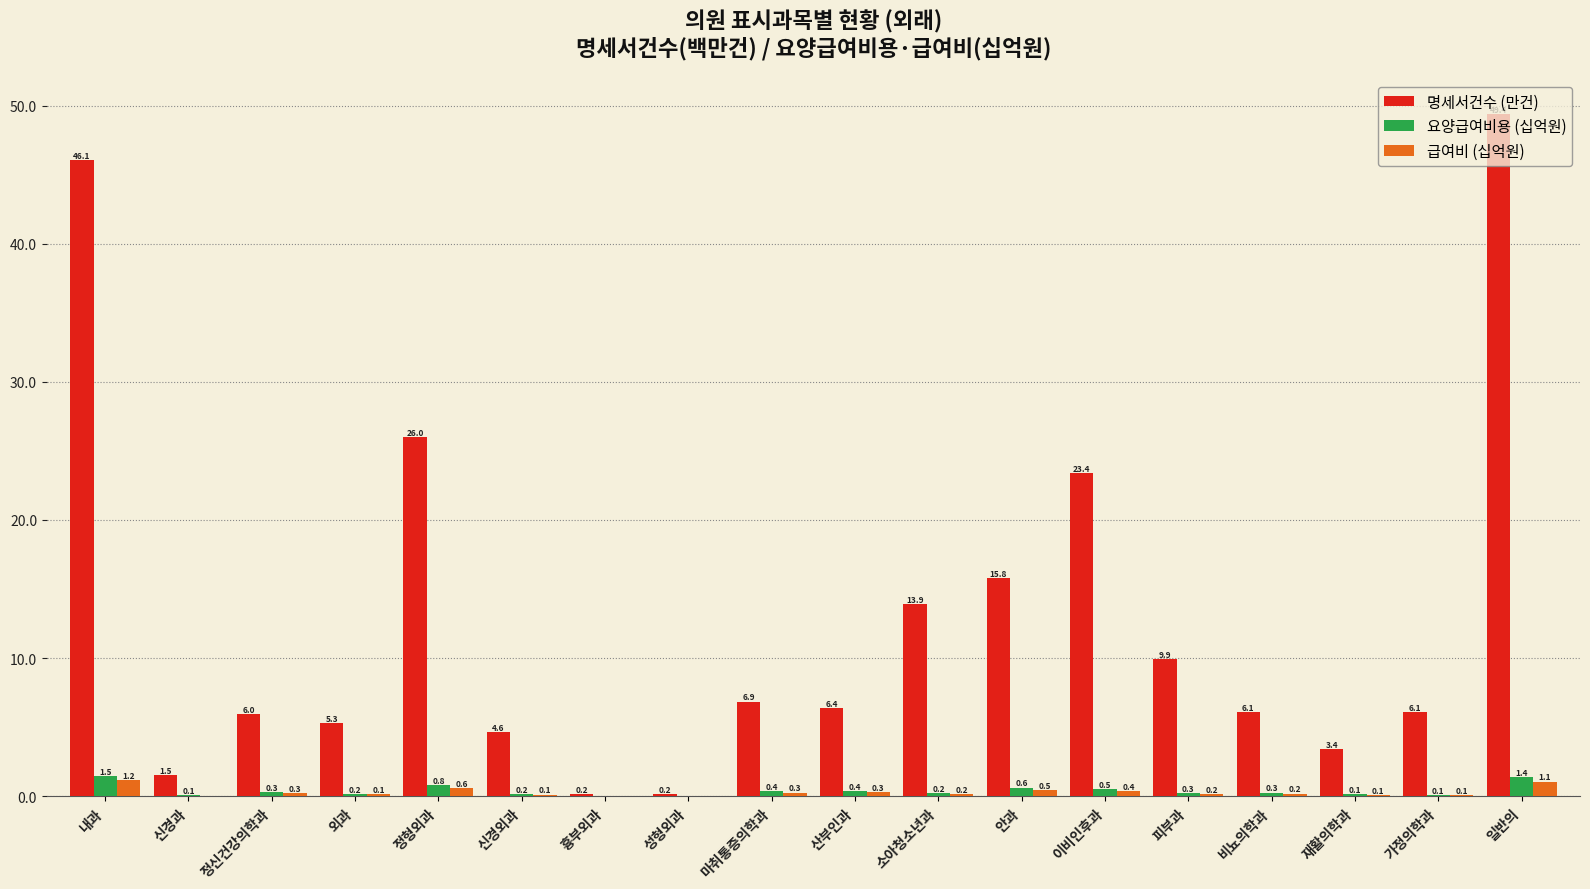

What is the sum of all 급여비 (십억원) values?

5.5